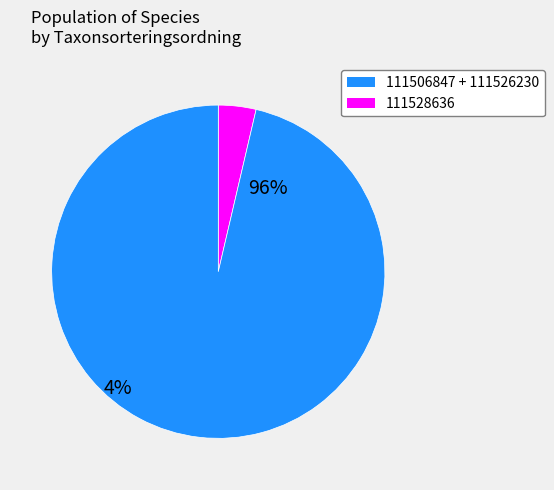

Is it true that 111528636 is 4% of the pie?

True